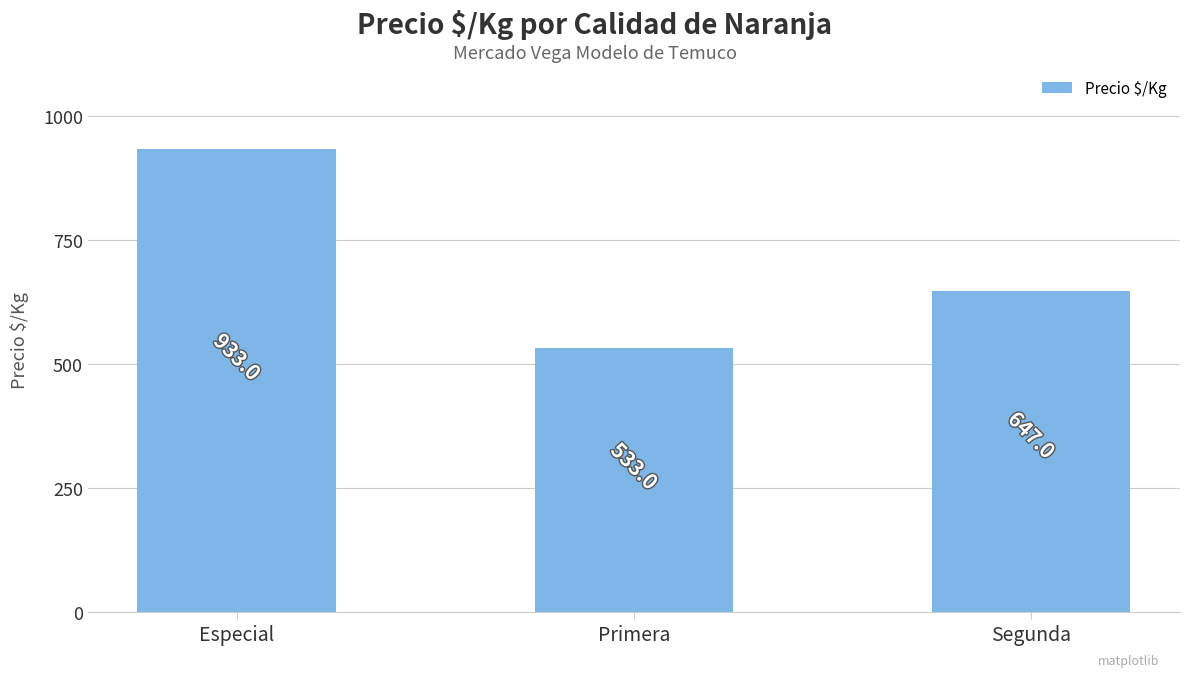

Which label corresponds to the largest value in the chart?

Especial